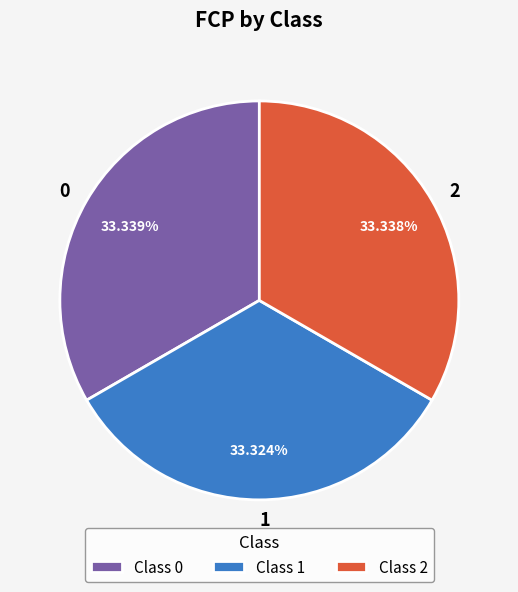

True or false: 2 accounts for 33% of the total.

True